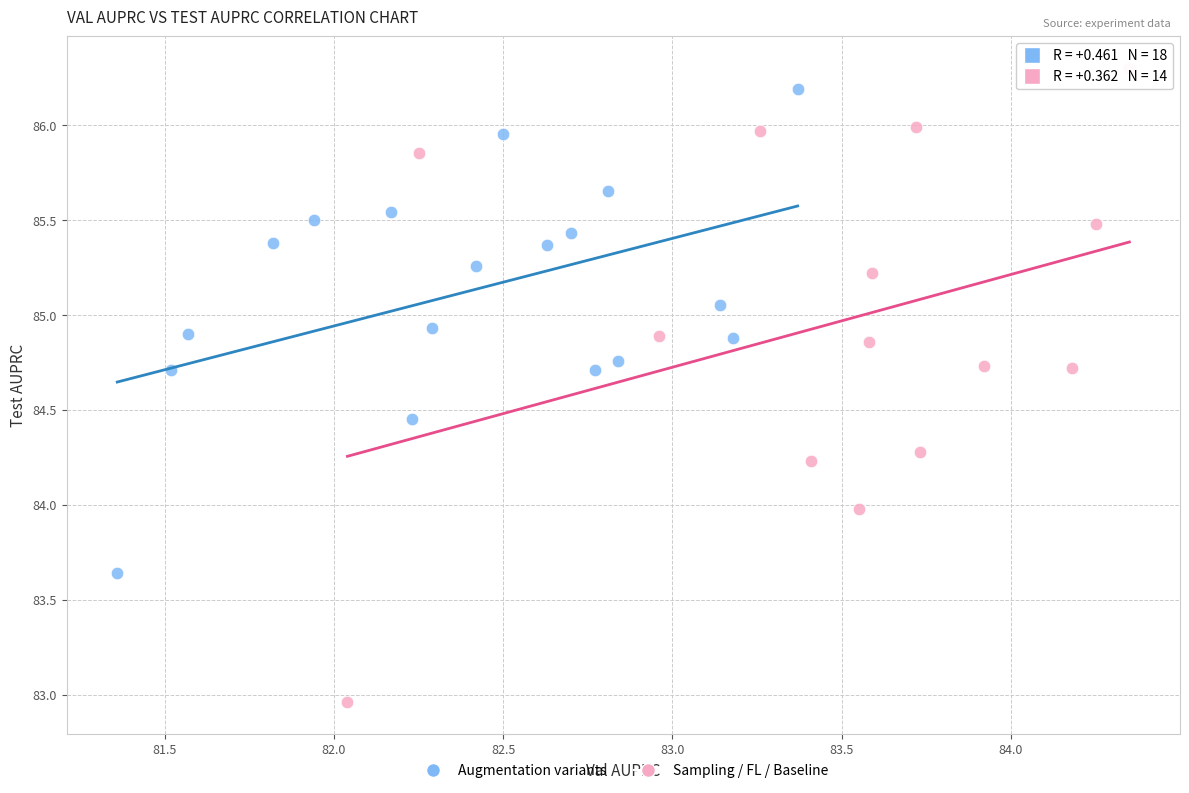

Which series contains the lowest Y value?

Sampling / FL / Baseline